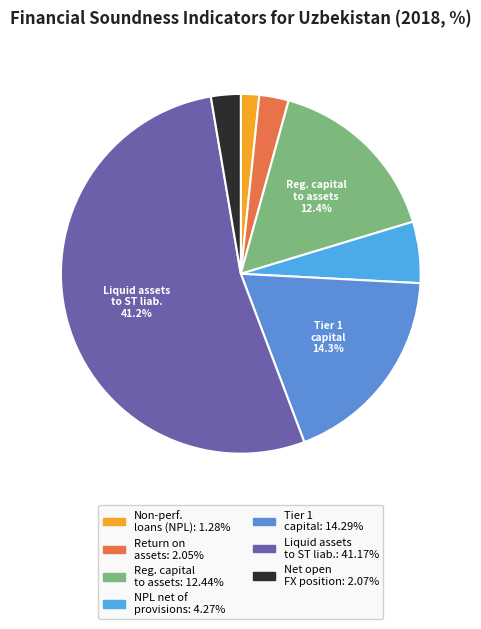

How many slices are in this pie chart?

7